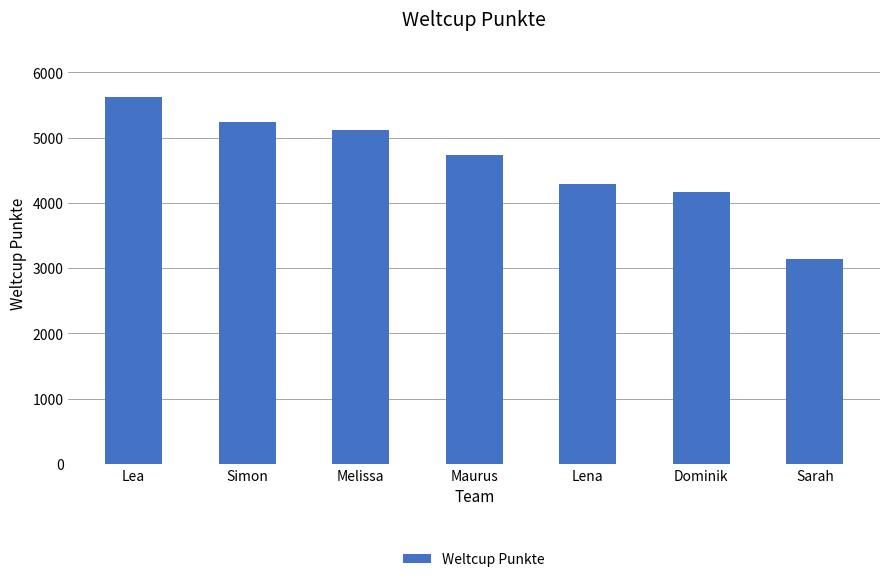

What is the ratio of the value at Lea to the value at Simon?

1.1